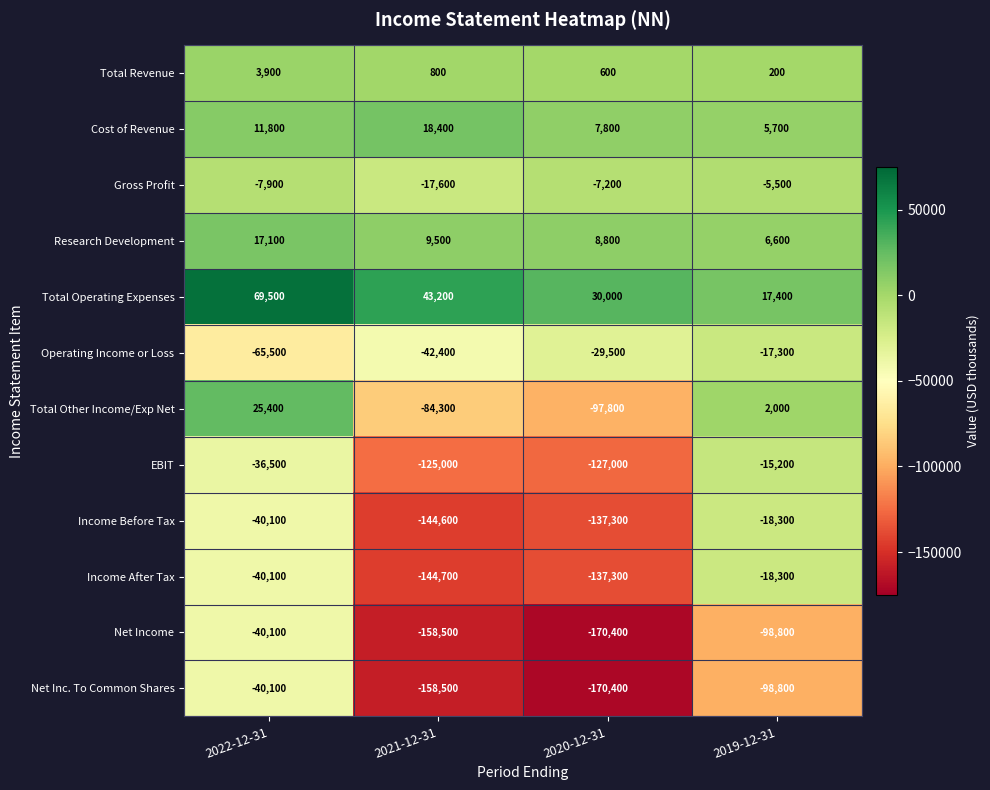

The value of Income After Tax at 2022-12-31 is -40100. True or false?

True